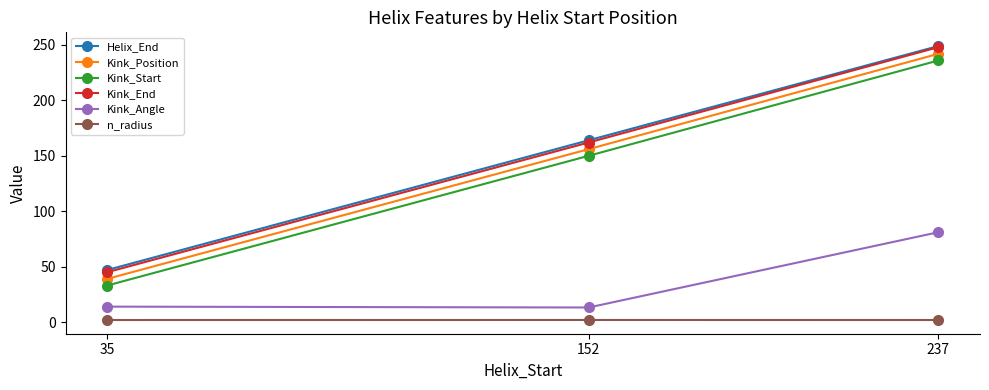

What value does the Helix_End series have at 35?

47.0